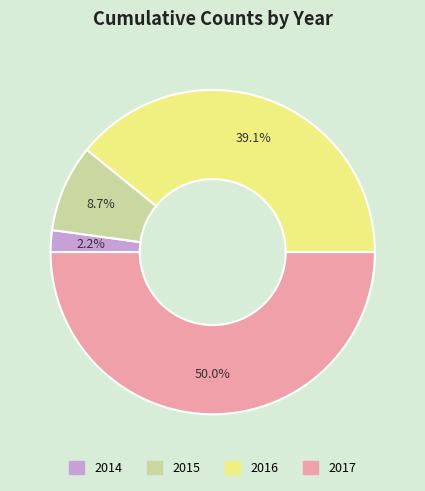

What is the total percentage of 2016 and 2017?

89.1%